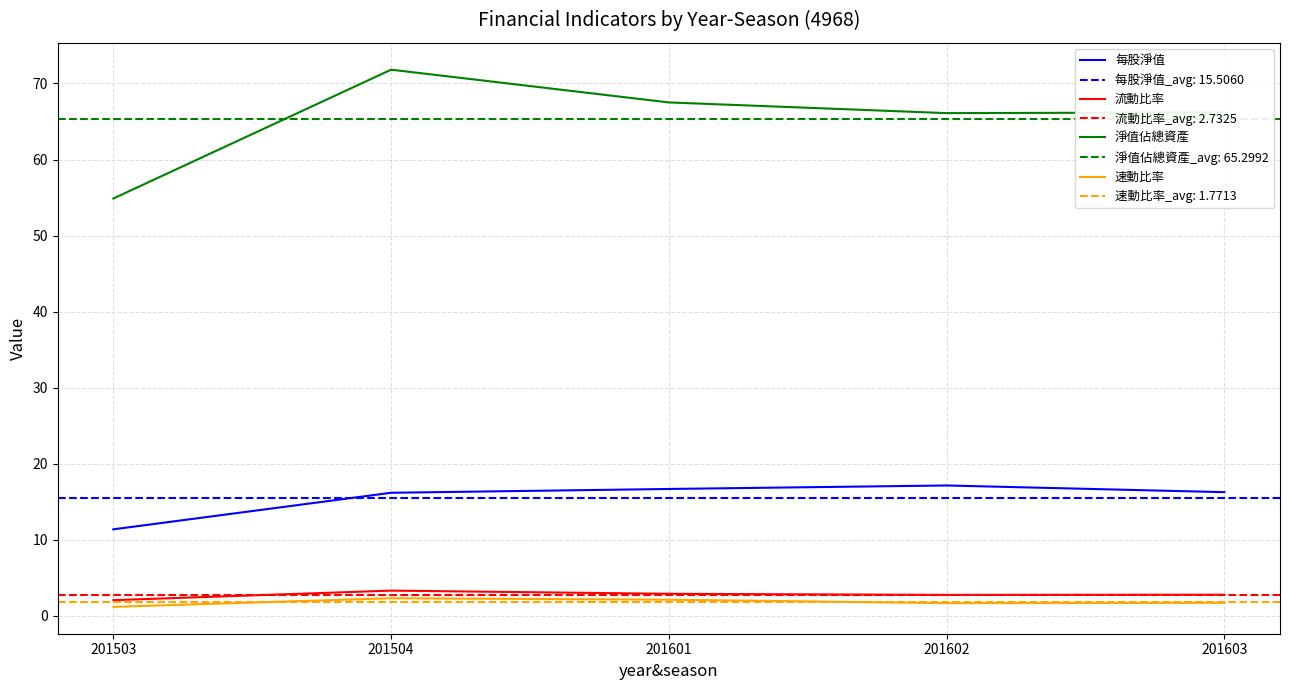

Reading left to right, extract all data points from this chart.

每股淨值: 11.3	16.2	16.7	17.1	16.2
流動比率: 2.0	3.3	2.9	2.7	2.7
淨值佔總資產: 54.9	71.8	67.5	66.1	66.2
速動比率: 1.2	2.3	2.1	1.6	1.7